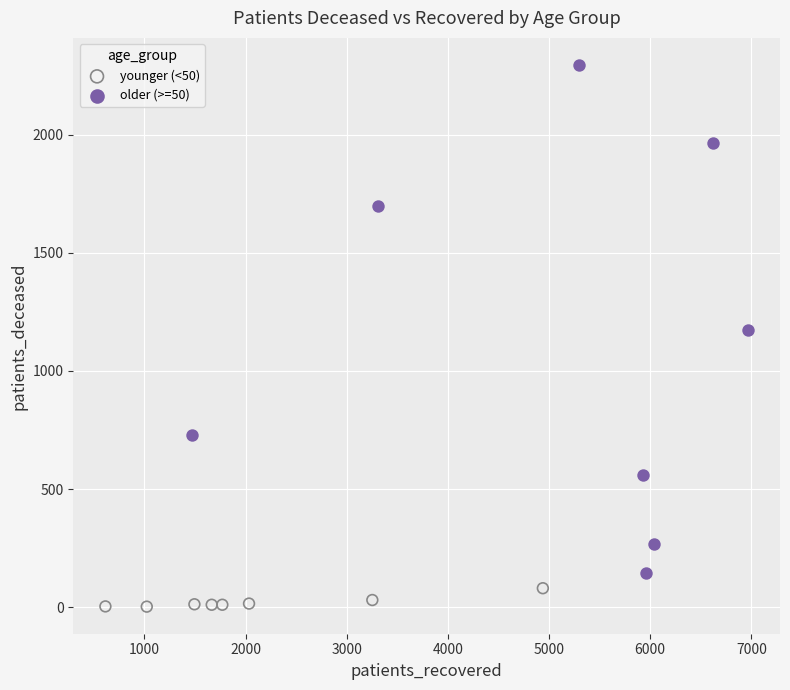

Which series contains the highest Y value?

older (>=50)